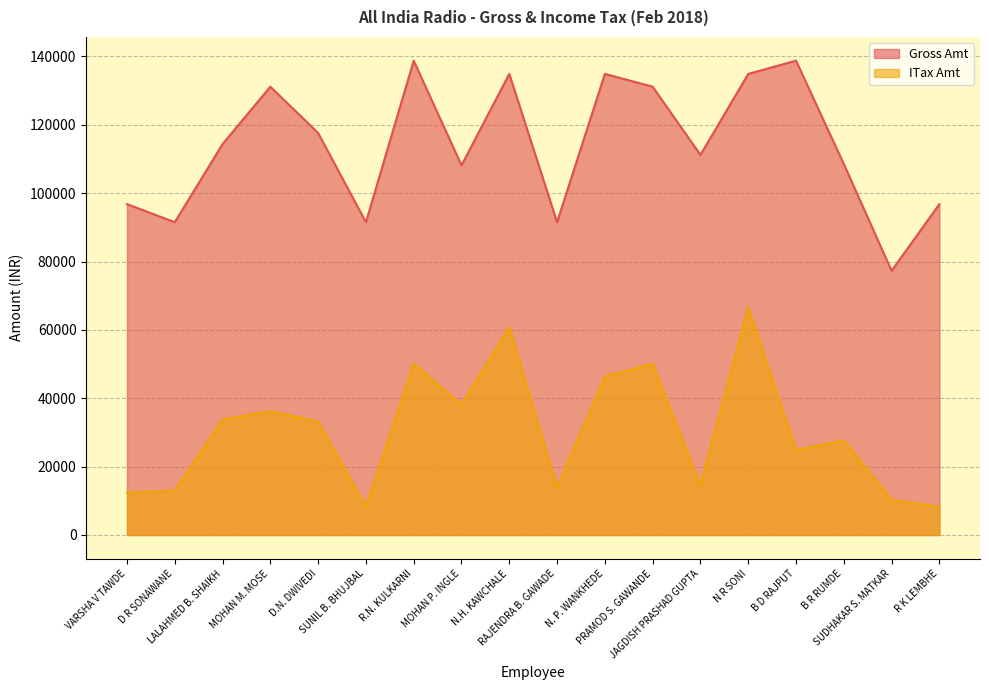

What is the spread (max minus min) of values at D.N. DWIVEDI?

84465